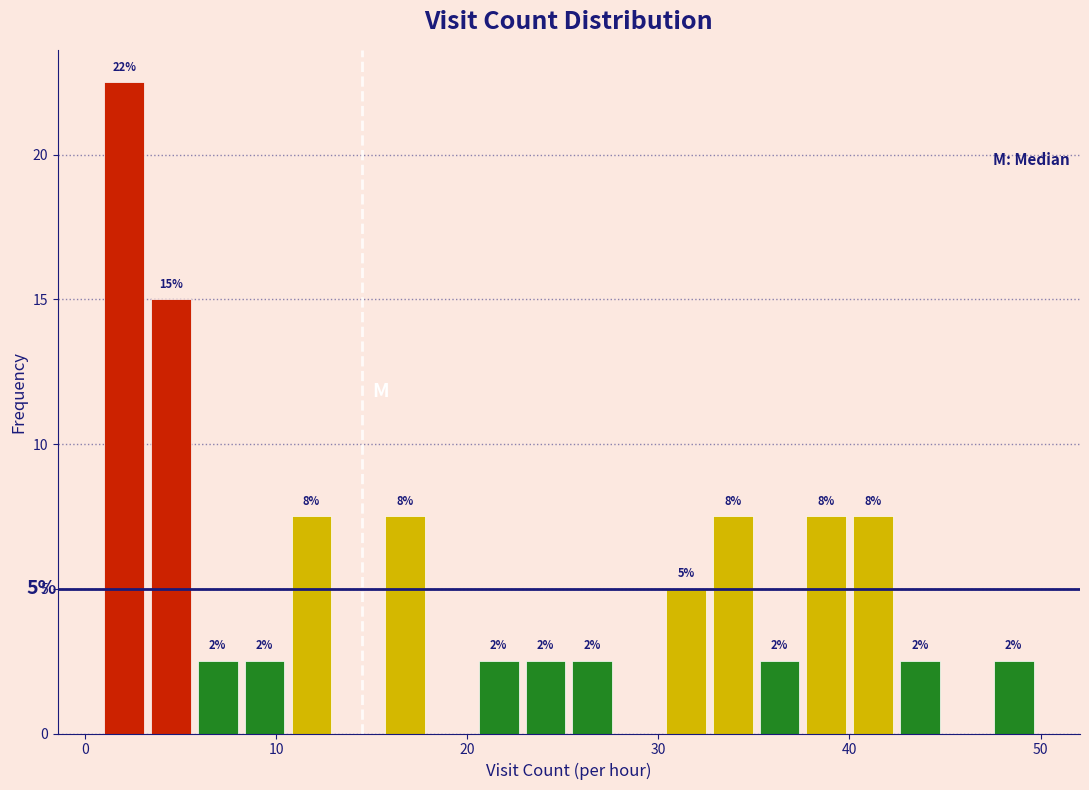

Around what value on the x-axis is the tallest bar? Give the approximate position of its centre, as read against the axis.

2